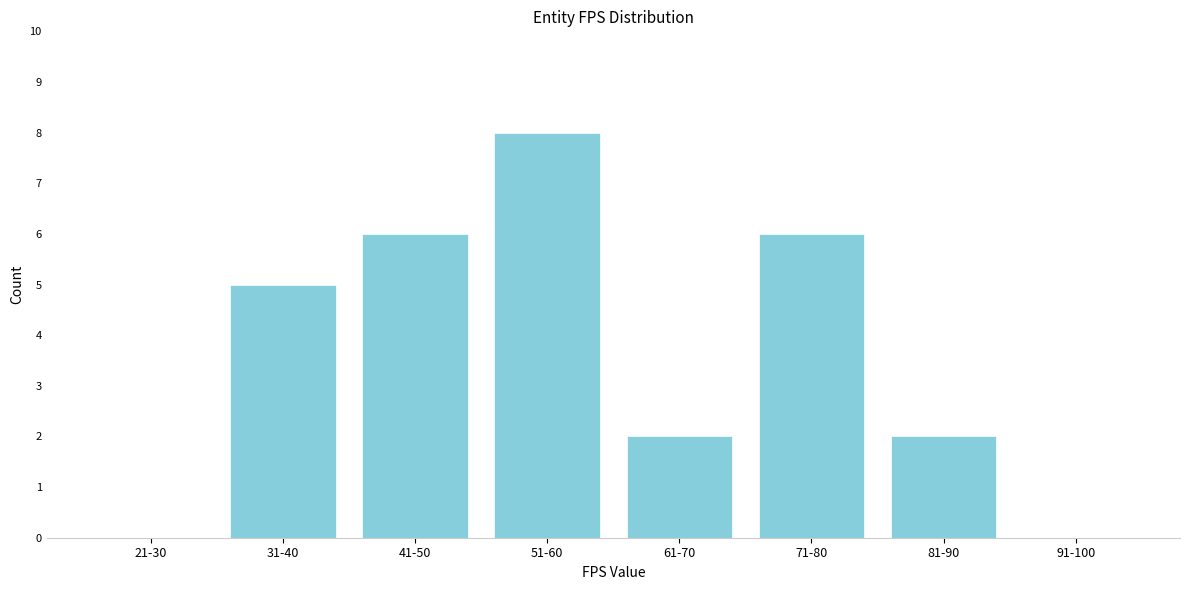

Reading left to right, what are all the values shown in this chart?

21-30=0	31-40=5	41-50=6	51-60=8	61-70=2	71-80=6	81-90=2	91-100=0